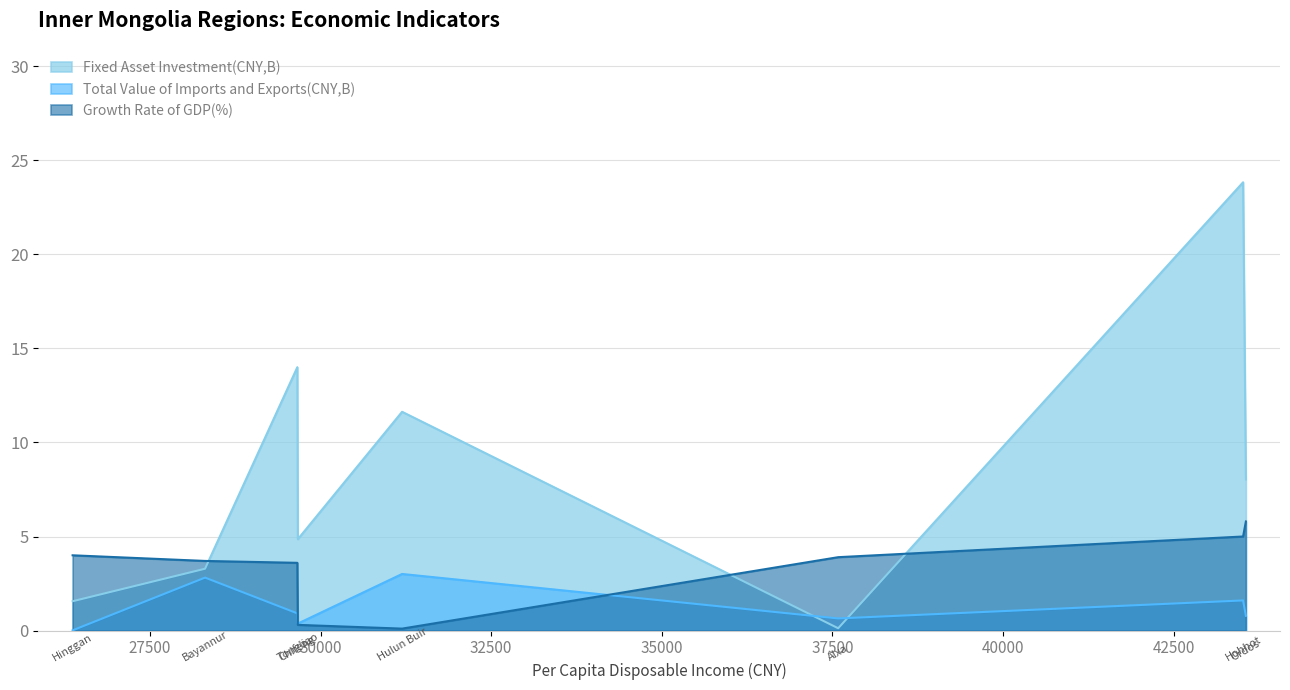

Which series has the largest range (max minus min)?

Fixed Asset Investment(CNY,B)